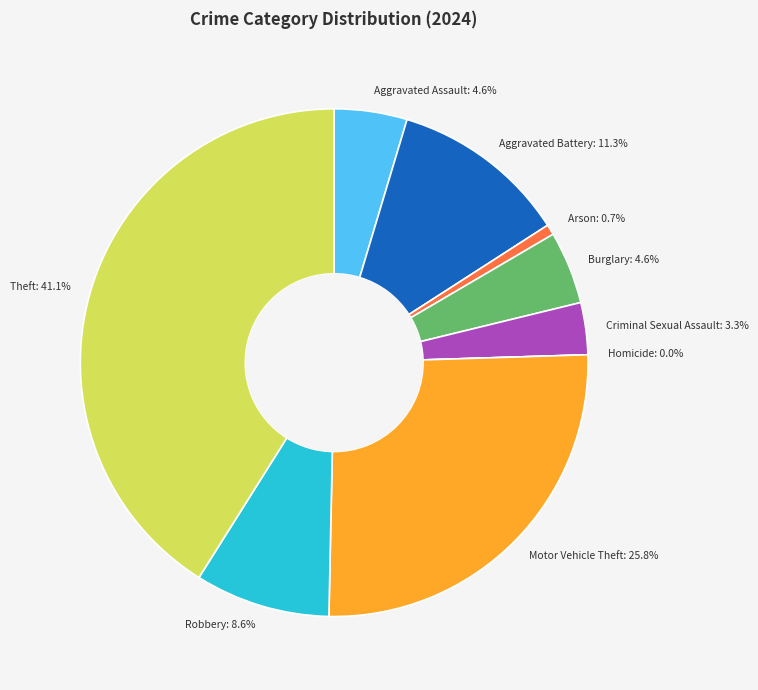

What is the ratio of the value at Arson to the value at Criminal Sexual Assault?

0.2